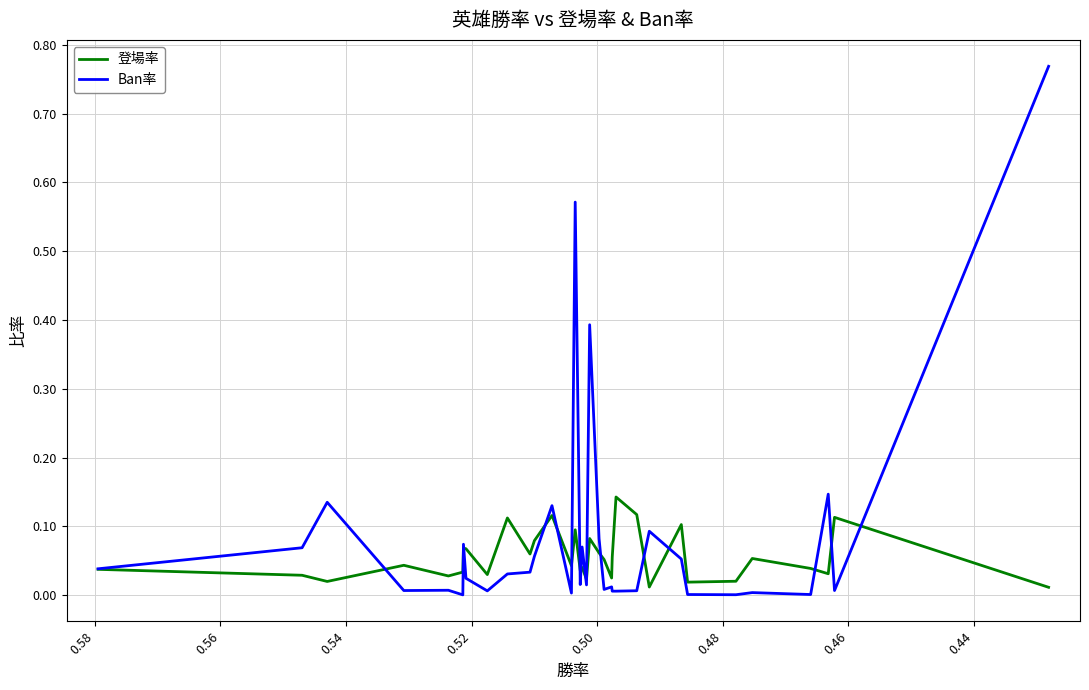

Which series has the widest spread of values?

Ban率